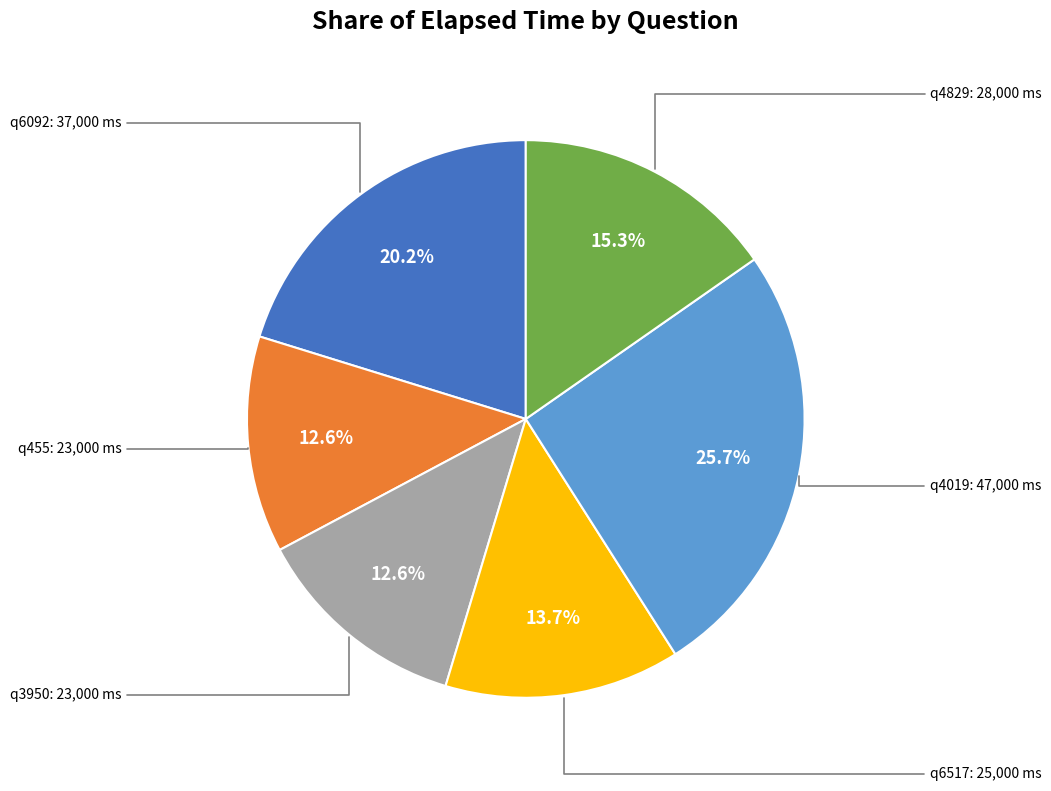

Which category has the biggest portion of the pie?

q4019